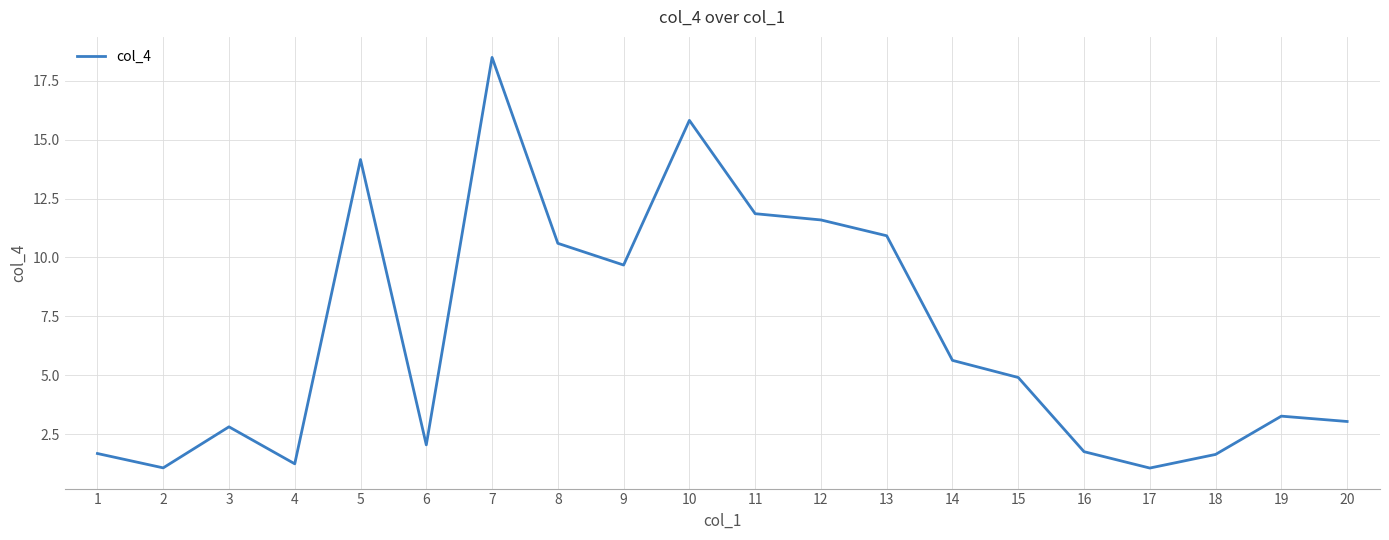

True or false: there are more than 2 points higher than both neighbors.

True